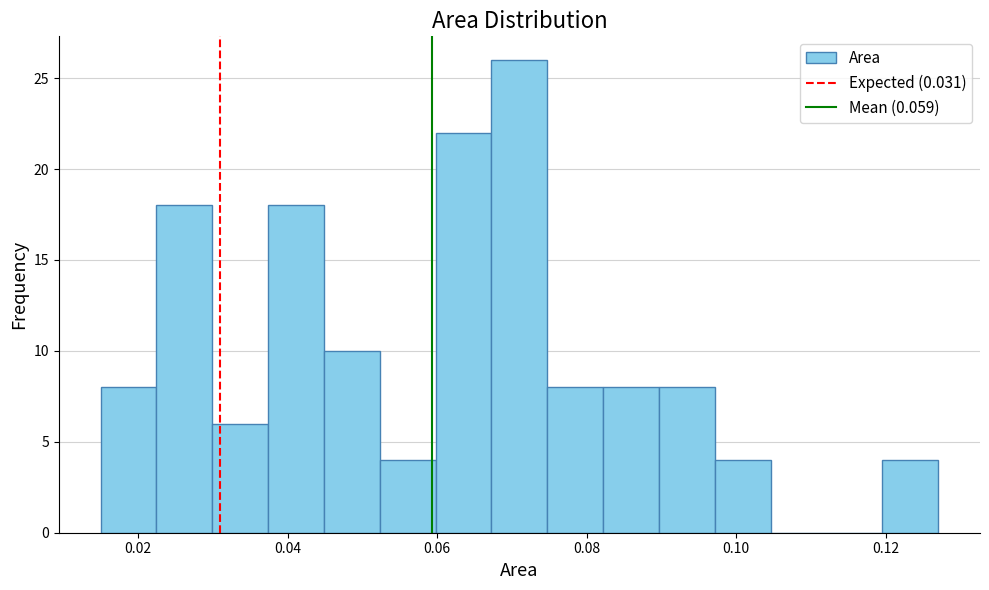

Around what value on the x-axis is the tallest bar? Give the approximate position of its centre, as read against the axis.

0.072